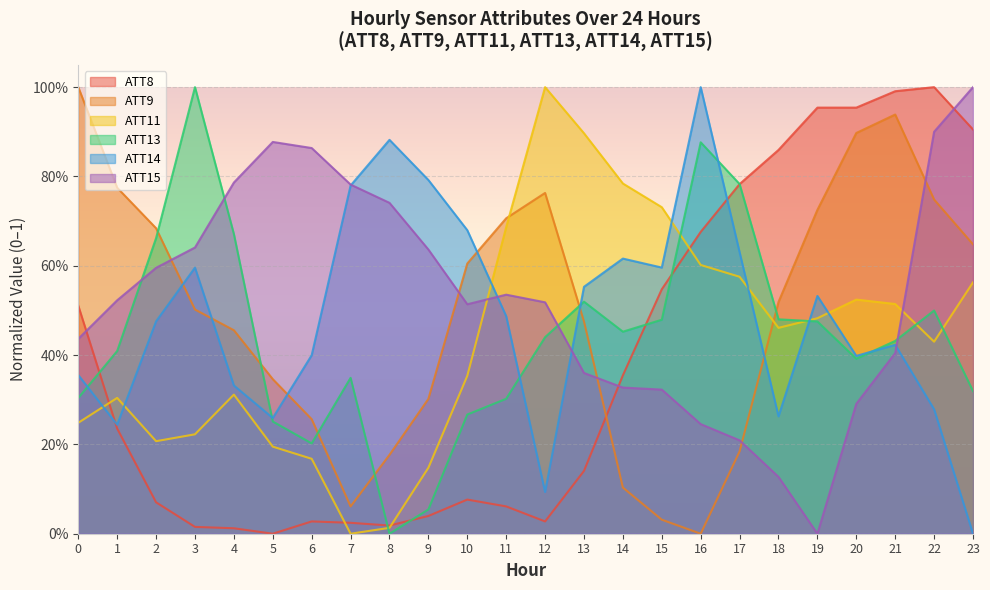

What are all the series names shown in the legend?

ATT8, ATT9, ATT11, ATT13, ATT14, ATT15